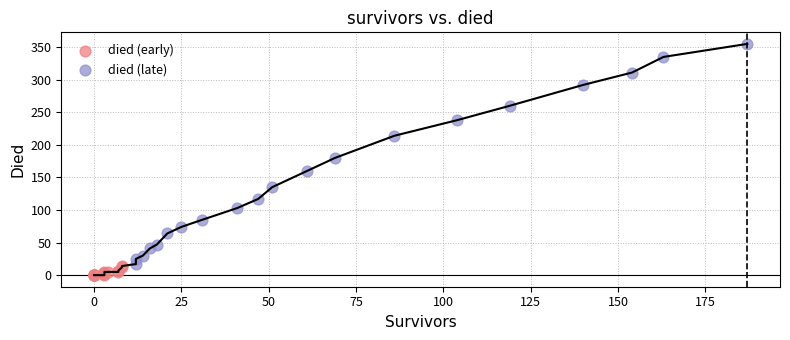

Which series reaches the minimum Y coordinate?

died (early)